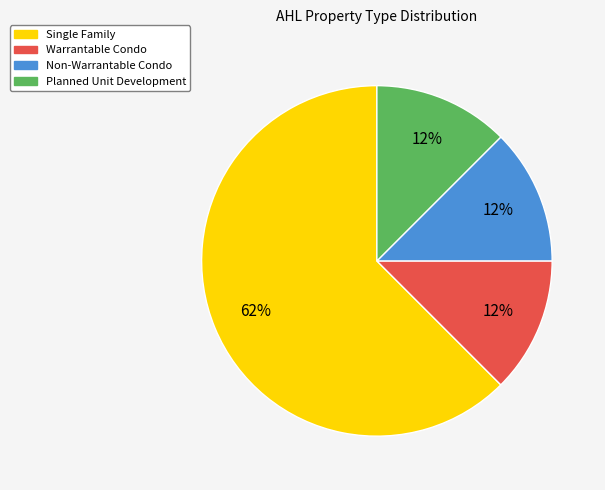

Which has a higher value, Single Family or Planned Unit Development?

Single Family